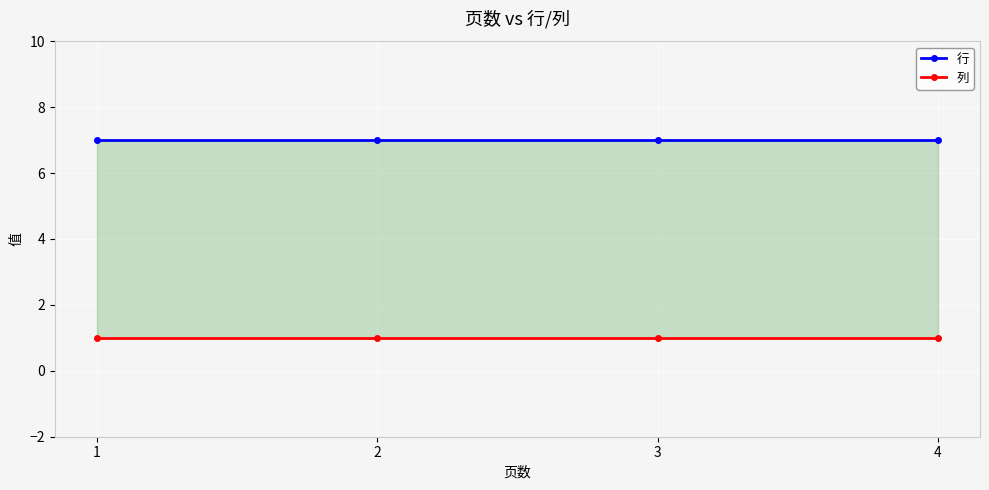

How many lines are shown in the chart?

2